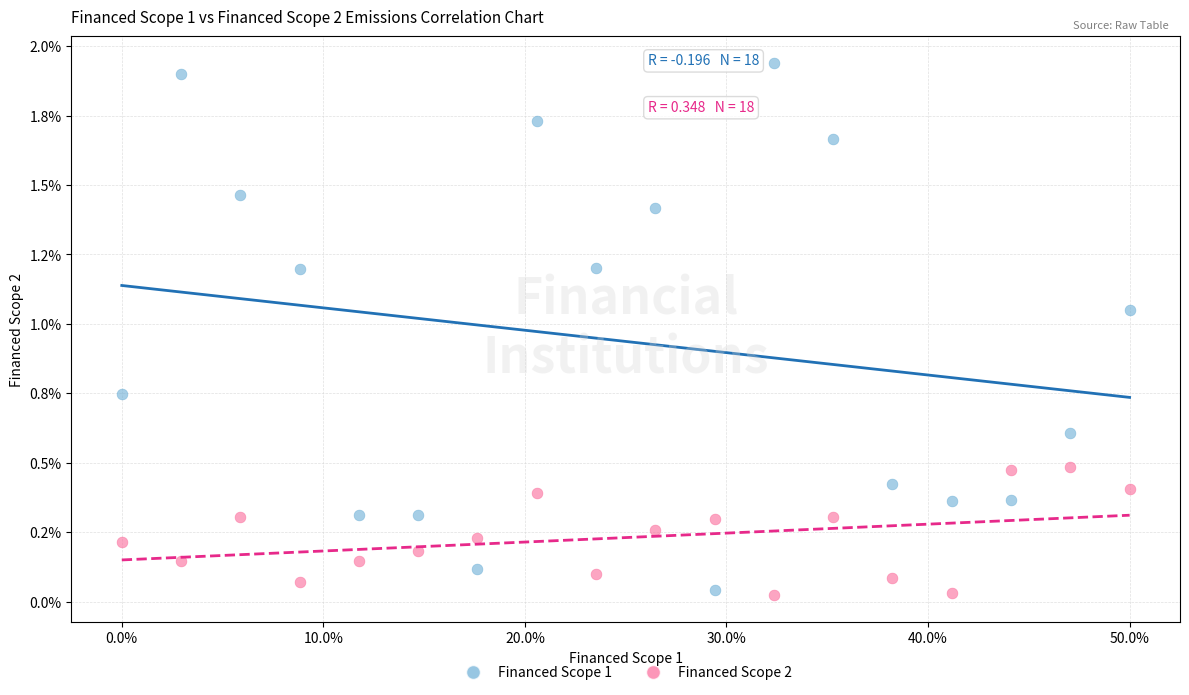

Which series has the widest spread of Y values?

Financed Scope 1